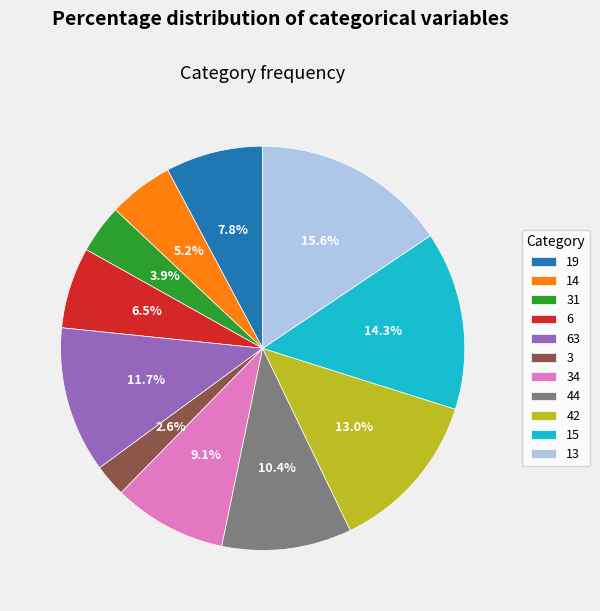

To the nearest percent, what percentage of the pie is 15?

14%